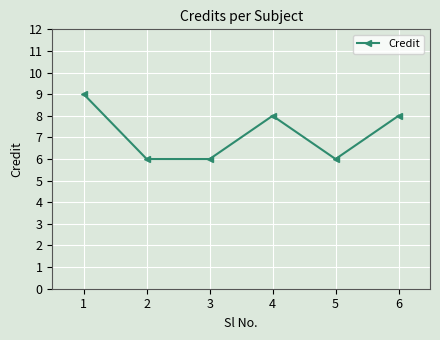

What is the value of the 5th point from the left?

6